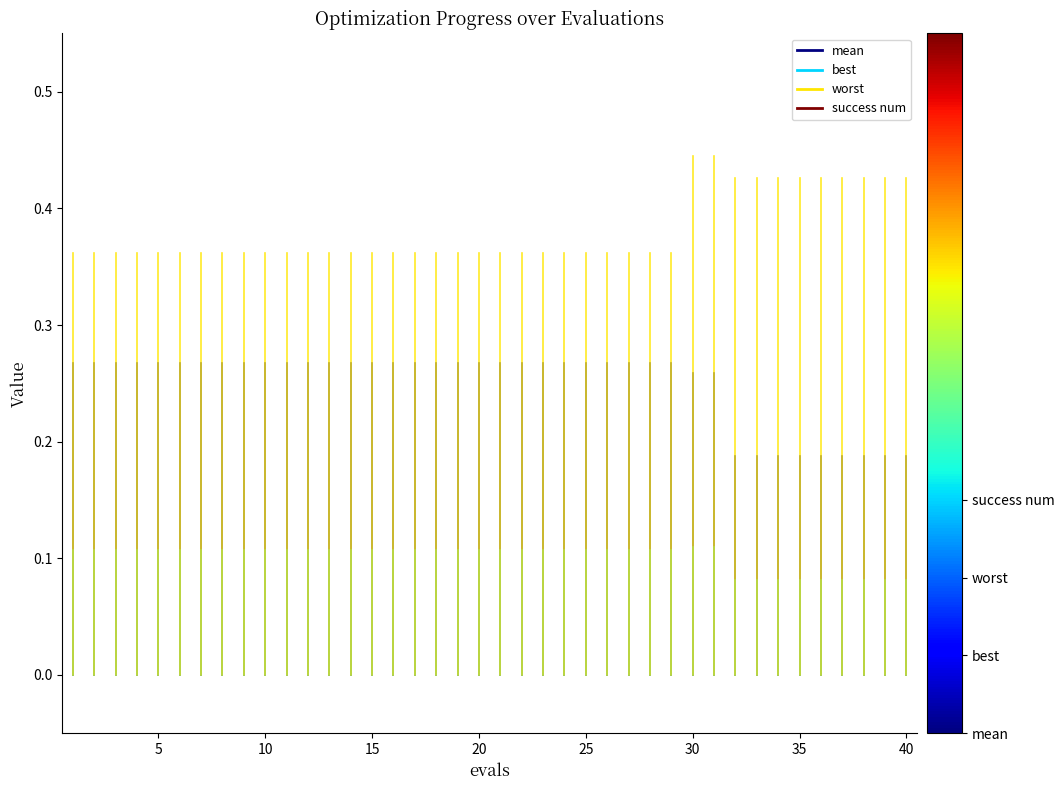

Is this an area chart (filled region under the line)?

No